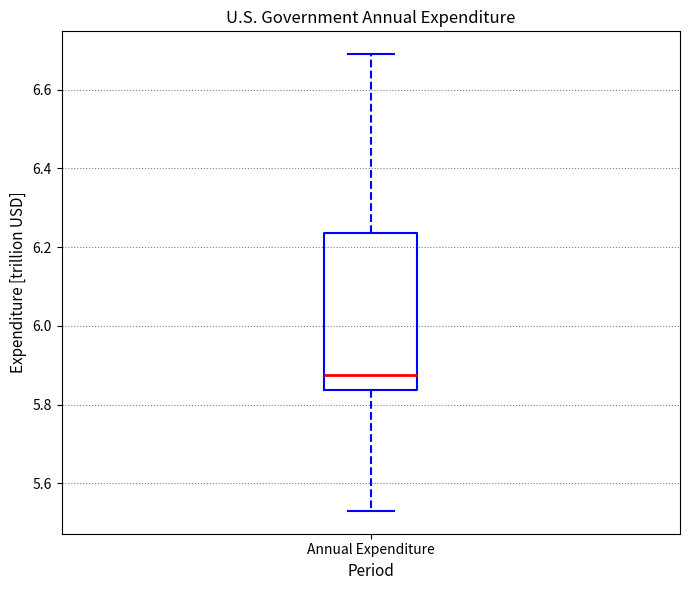

Where does the lower whisker of the box for Annual Expenditure end on the y-axis? The values are not printed on the chart, so give them approximately, as read against the axis.

5.54